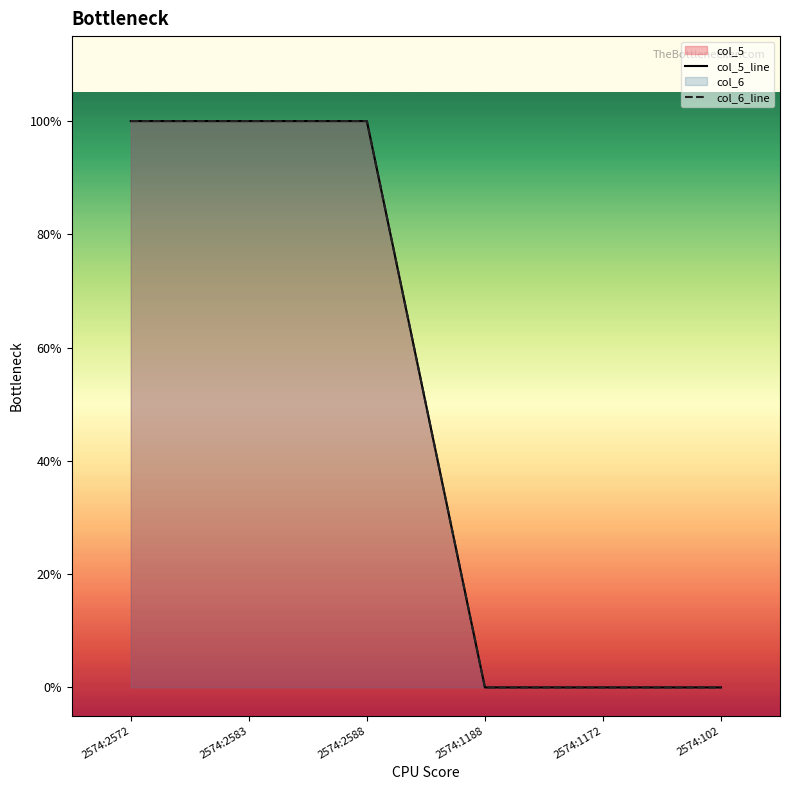

List the series in order of their peak value, lowest first.

col_5_line, col_6_line